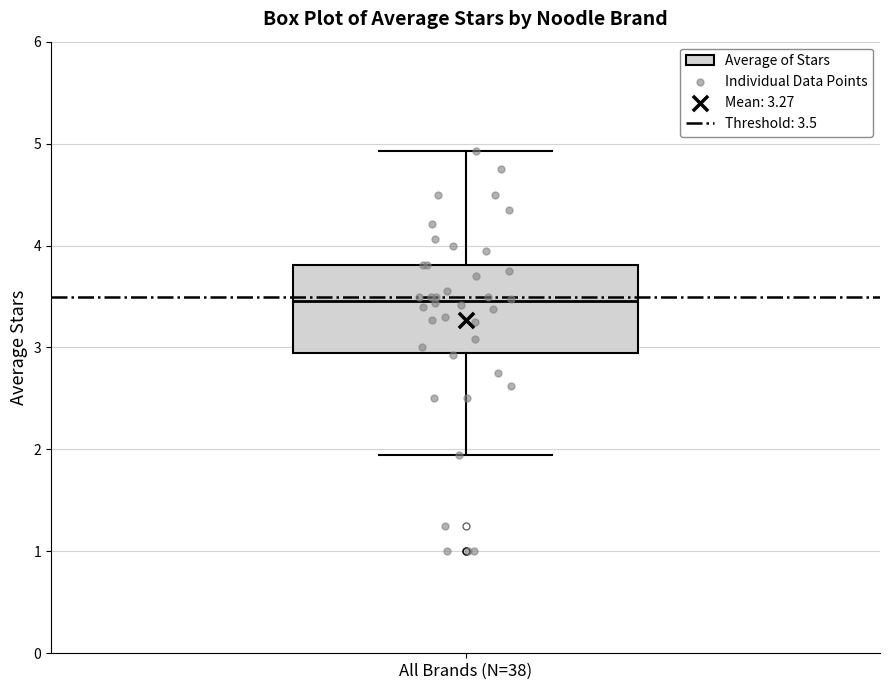

Transcribe this box plot: give where the median line is, the range the box spans, and where the two whiskers end, as read against the y-axis. The values are not printed on the chart, so give them approximately, as read against the axis.

median 3.5, box 2.9 to 3.8, whiskers 2.0 to 4.9